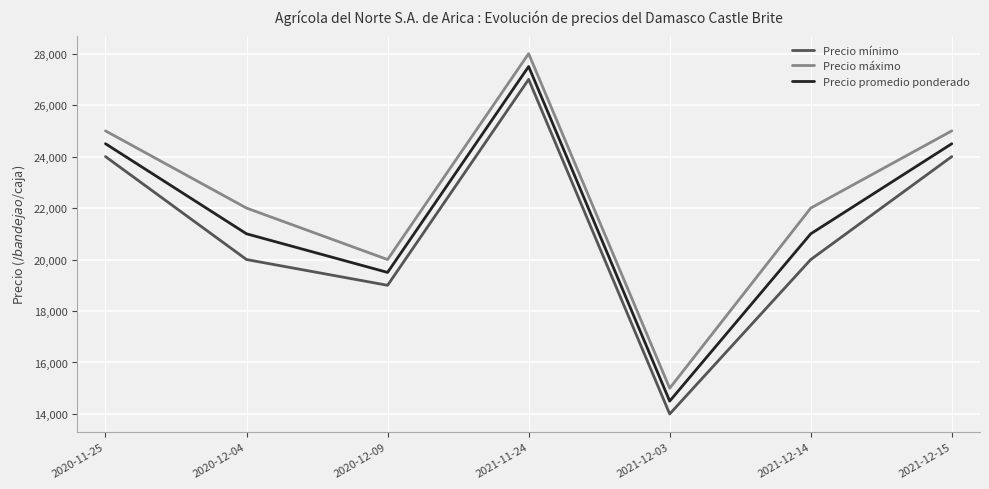

What value does the Precio promedio ponderado series have at 2020-11-25, to the nearest 100?

24500